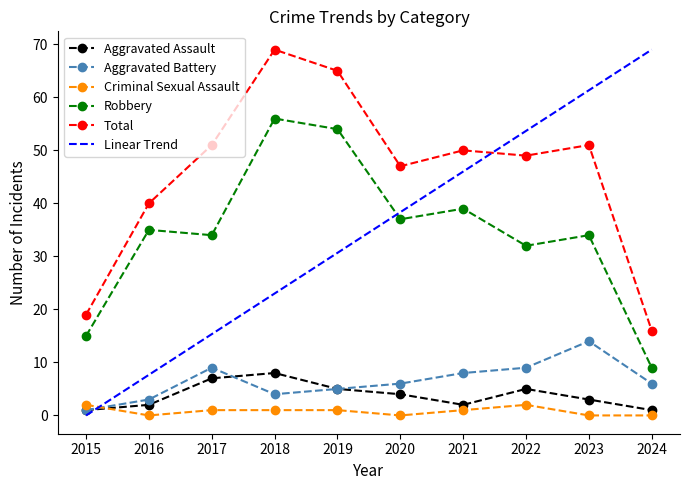

What are all the series names shown in the legend?

Aggravated Assault, Aggravated Battery, Criminal Sexual Assault, Robbery, Total, Linear Trend